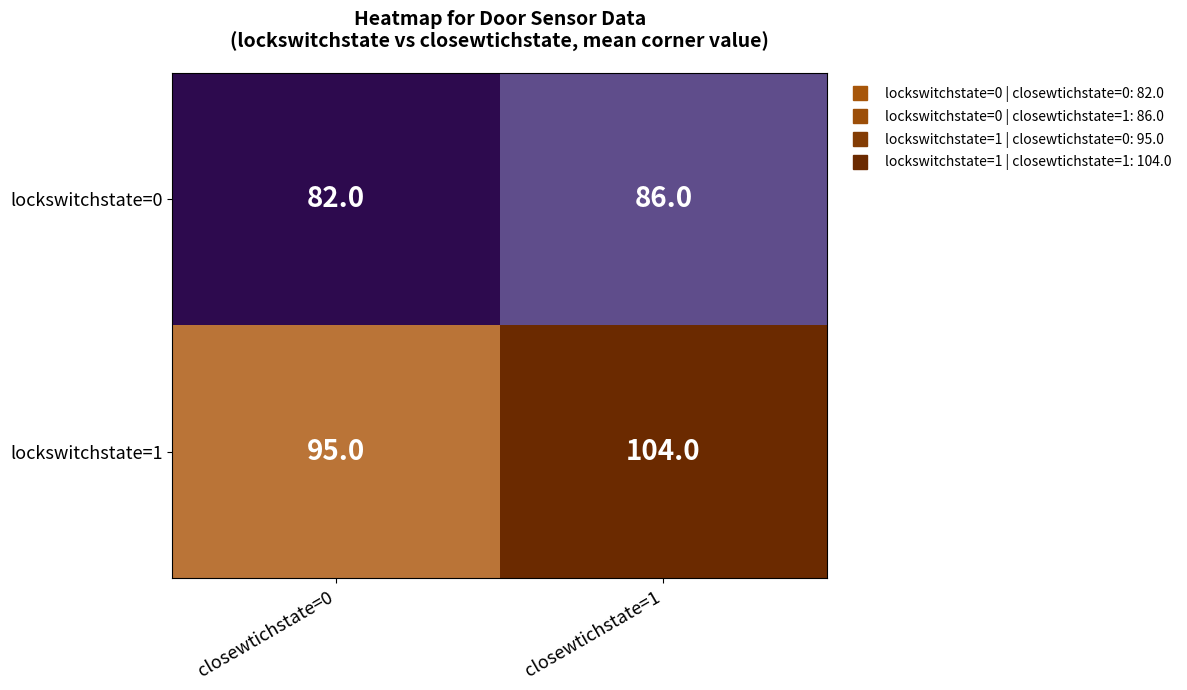

What is the average value of the lockswitchstate=1 series?

100